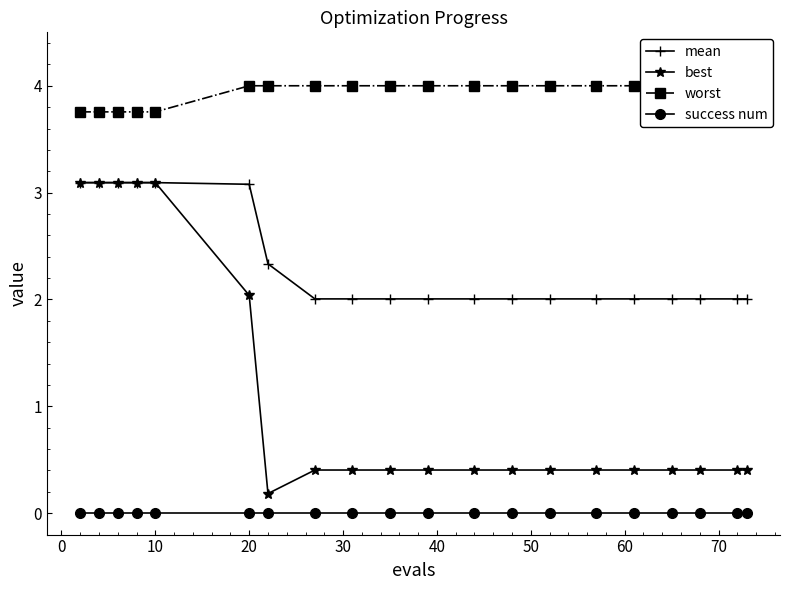

True or false: mean and success num intersect in this chart.

False